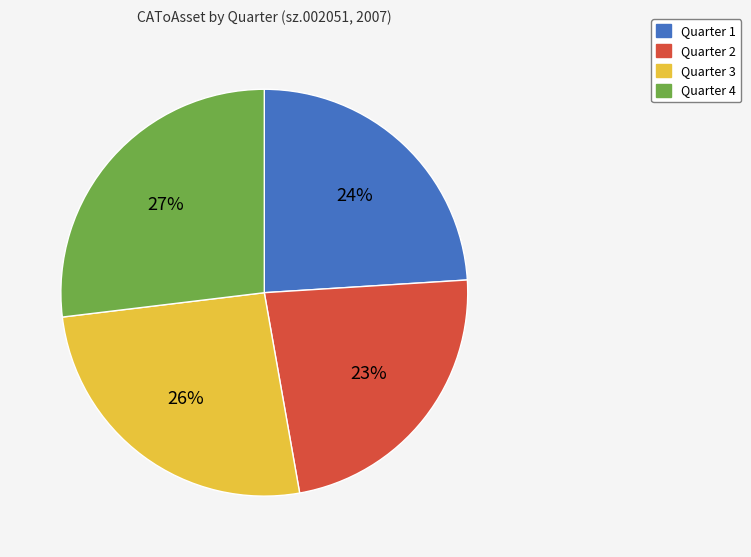

To the nearest percent, what is the combined percentage of Quarter 4 and Quarter 3?

53%